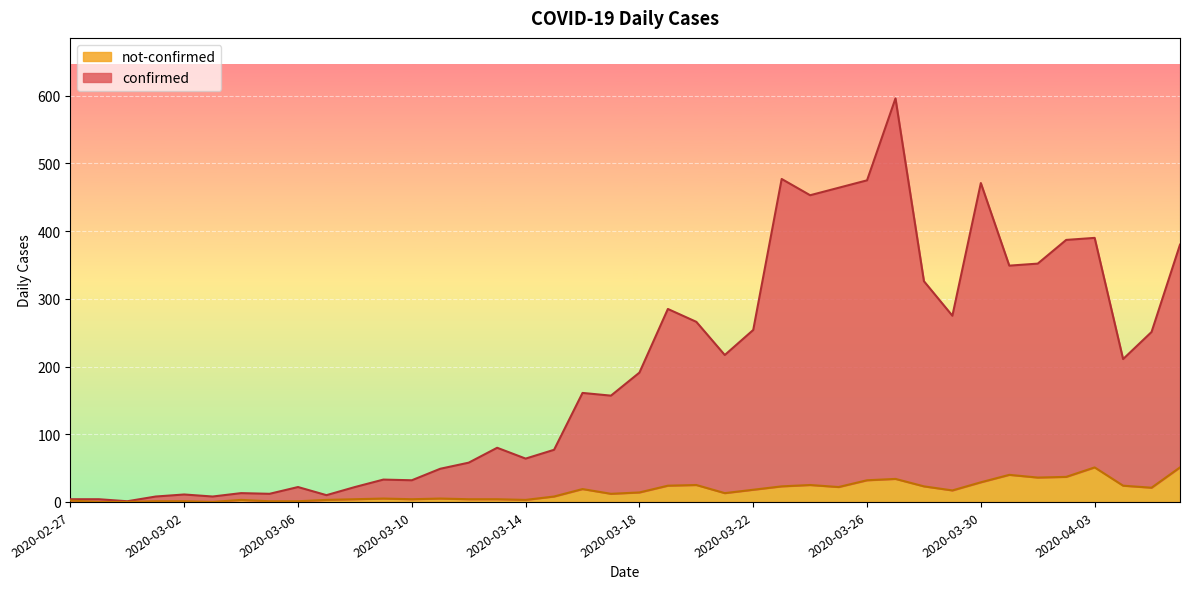

At 2020-03-25, list the series in order from smallest to largest.

not-confirmed, confirmed